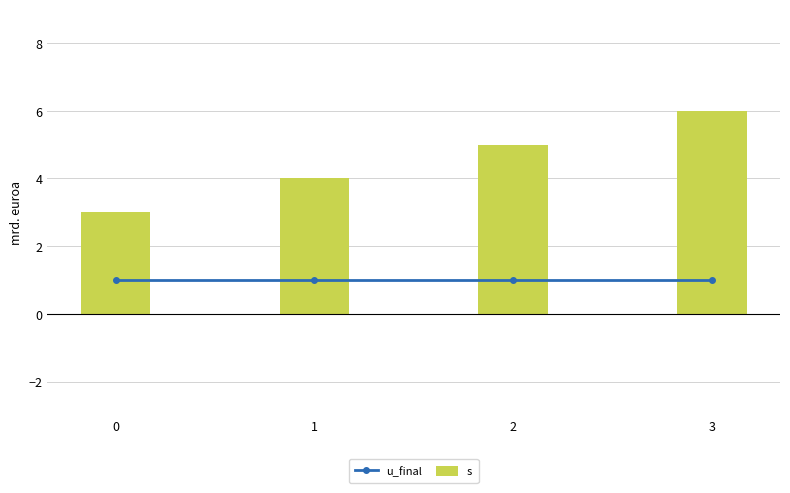

Reading left to right, extract all data points from this chart.

u_final: 0=1	1=1	2=1	3=1
s: 0=3	1=4	2=5	3=6